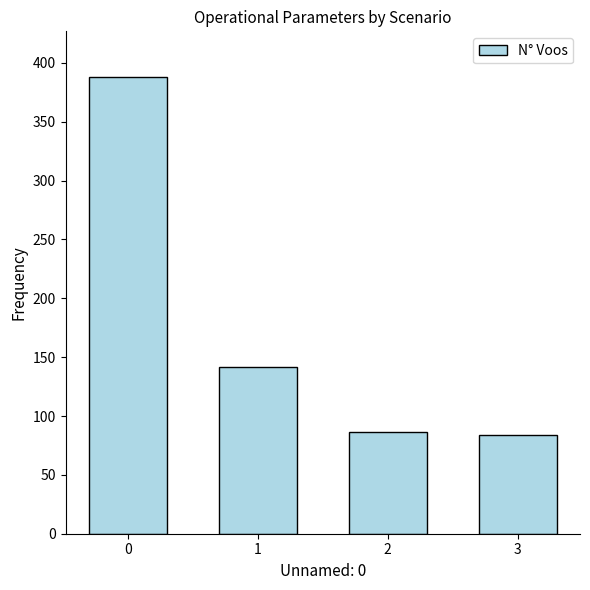

What is the change in value from 0 to 3?

-304